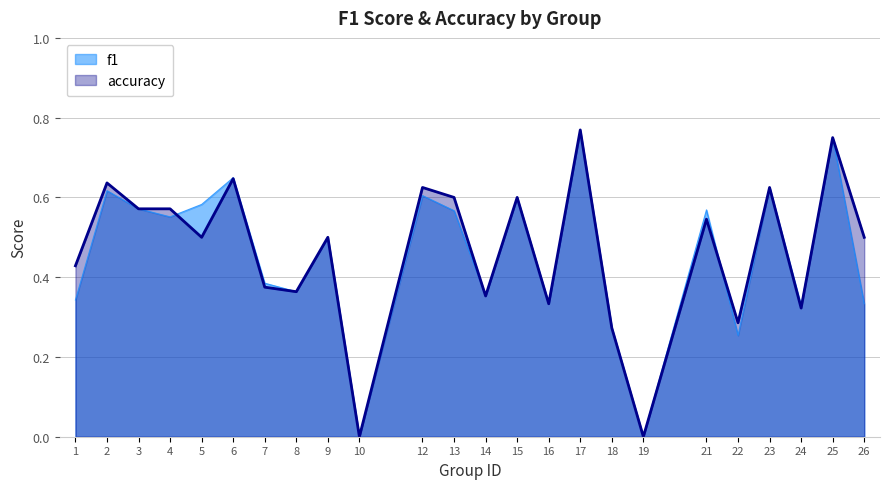

Between which two adjacent categories do f1 and accuracy first intersect?

4 and 5